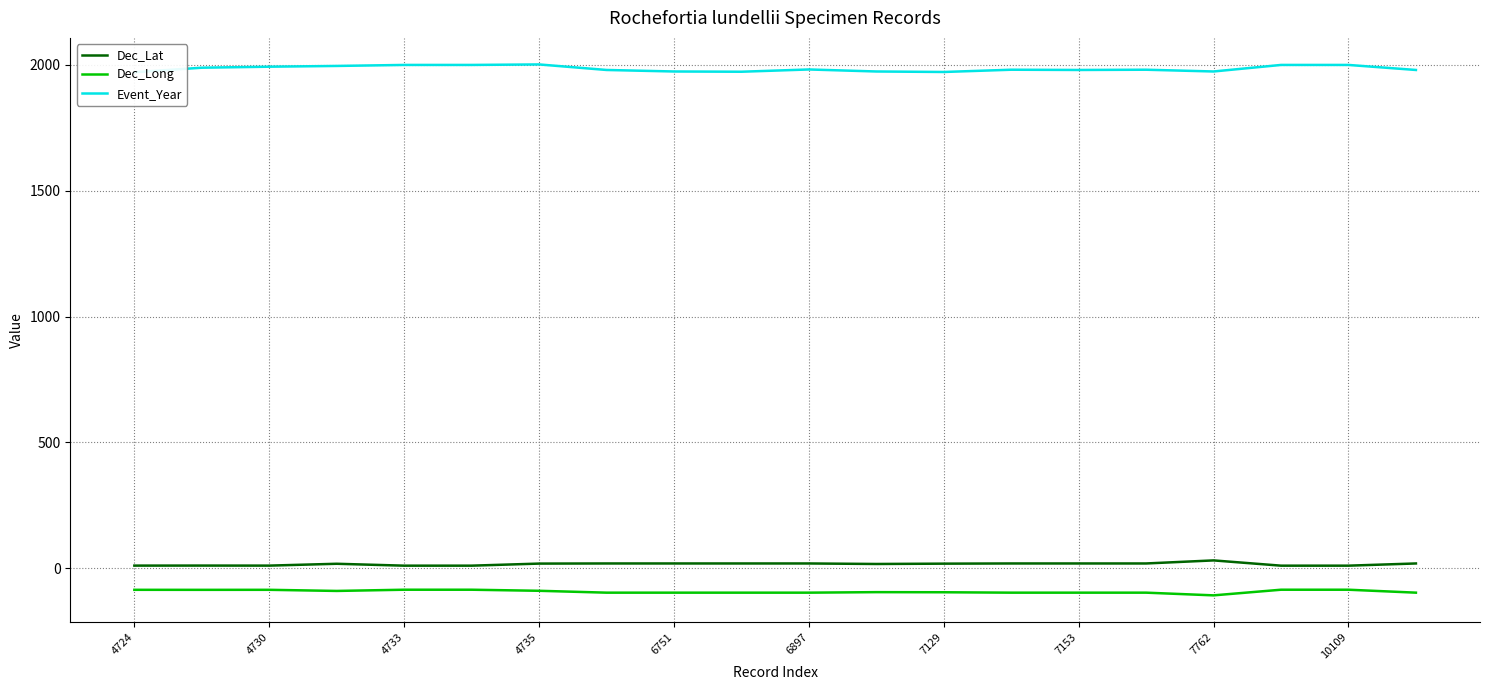

True or false: Dec_Long and Event_Year cross at least once.

False